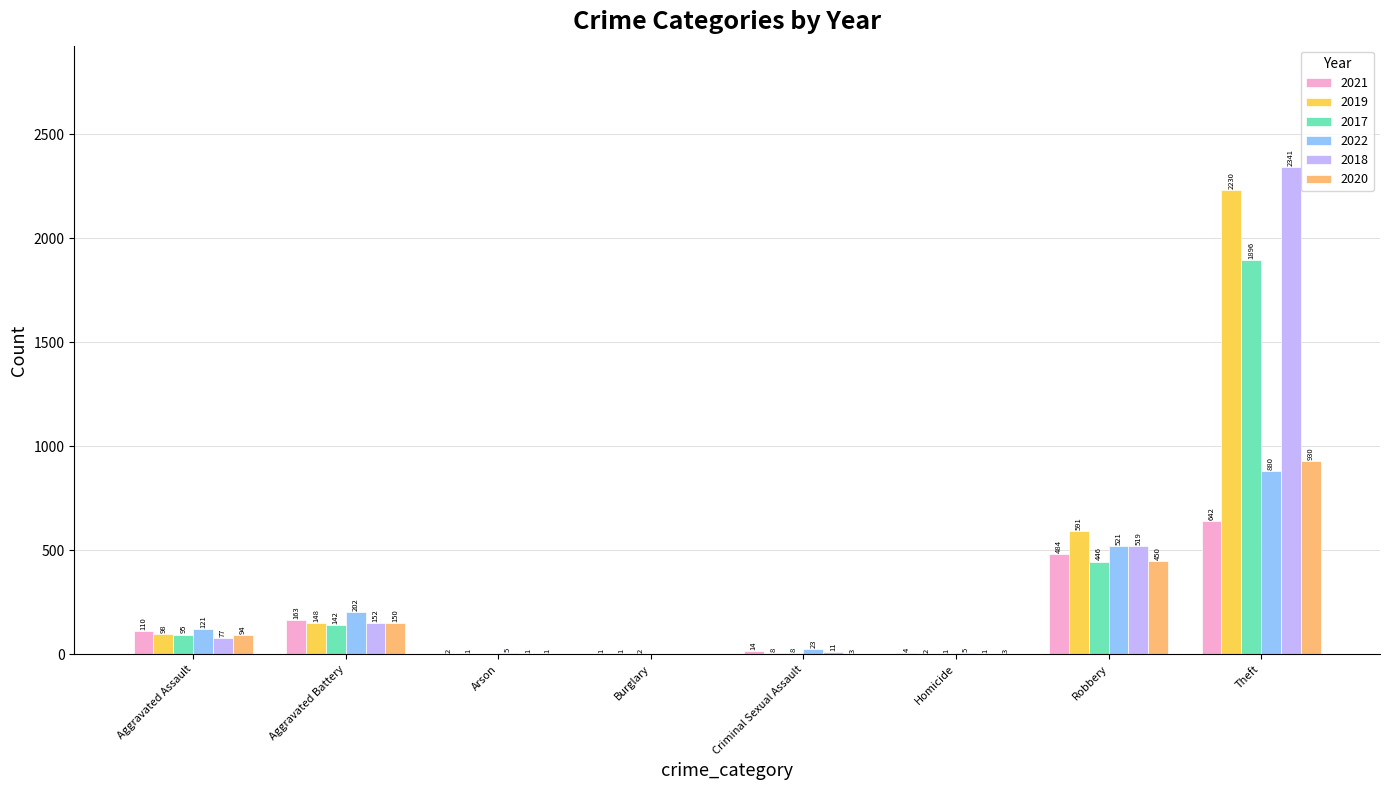

The value of 2020 at Aggravated Battery is 59. True or false?

False